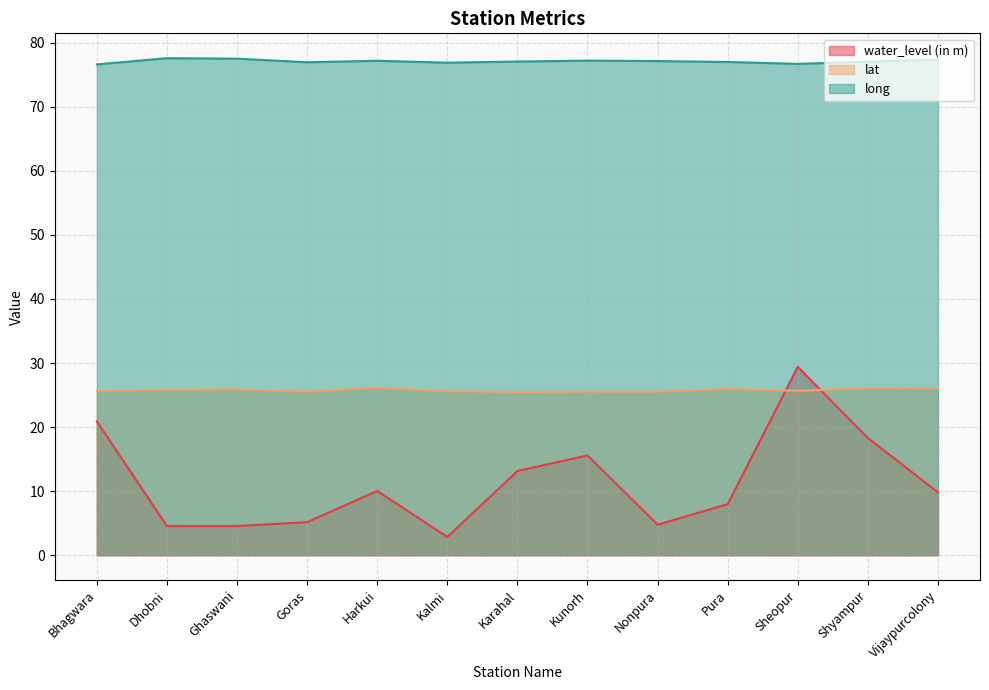

Read the lat value at Goras.

25.5